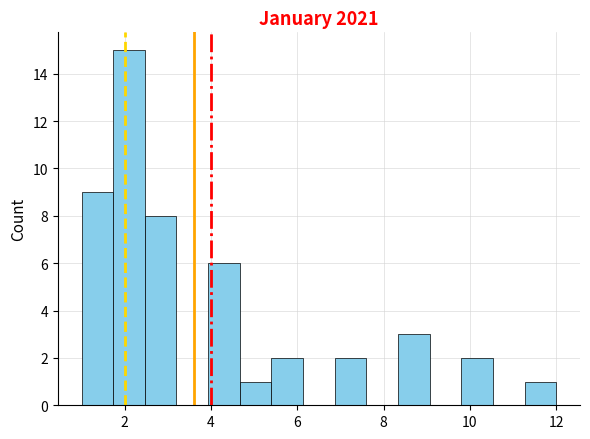

Read against the x-axis, roughly where is the centre of the tallest bar?

2.2